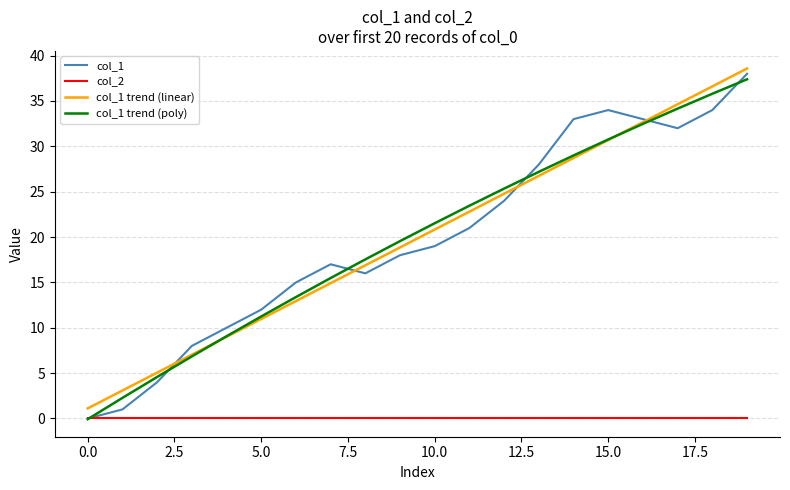

Which series has the largest range (max minus min)?

col_1